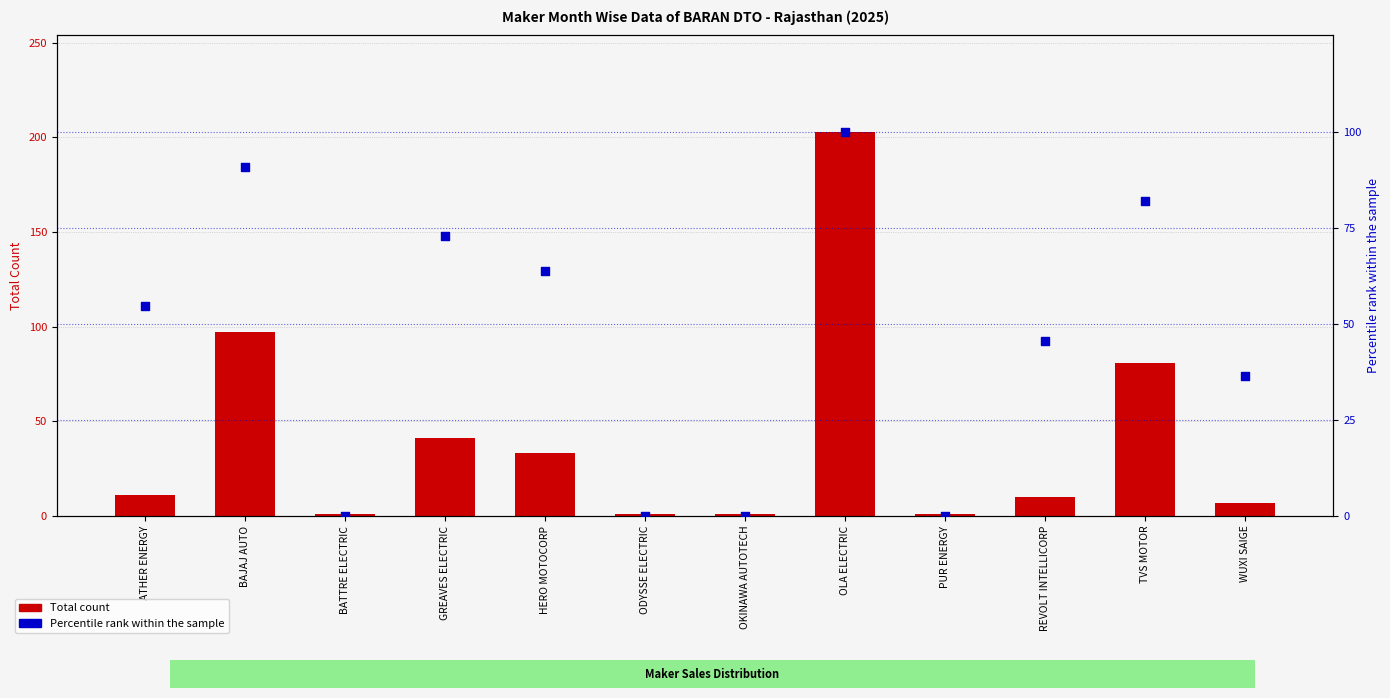

Which series contains the lowest Y value?

Percentile rank within the sample